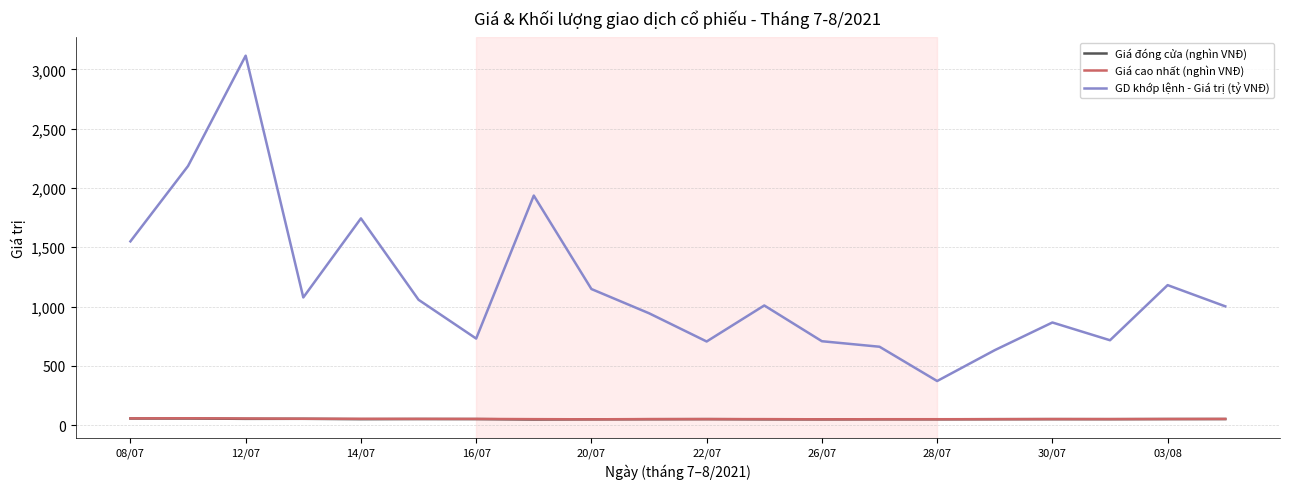

True or false: Giá đóng cửa (nghìn VNĐ) and GD khớp lệnh - Giá trị (tỷ VNĐ) intersect in this chart.

False